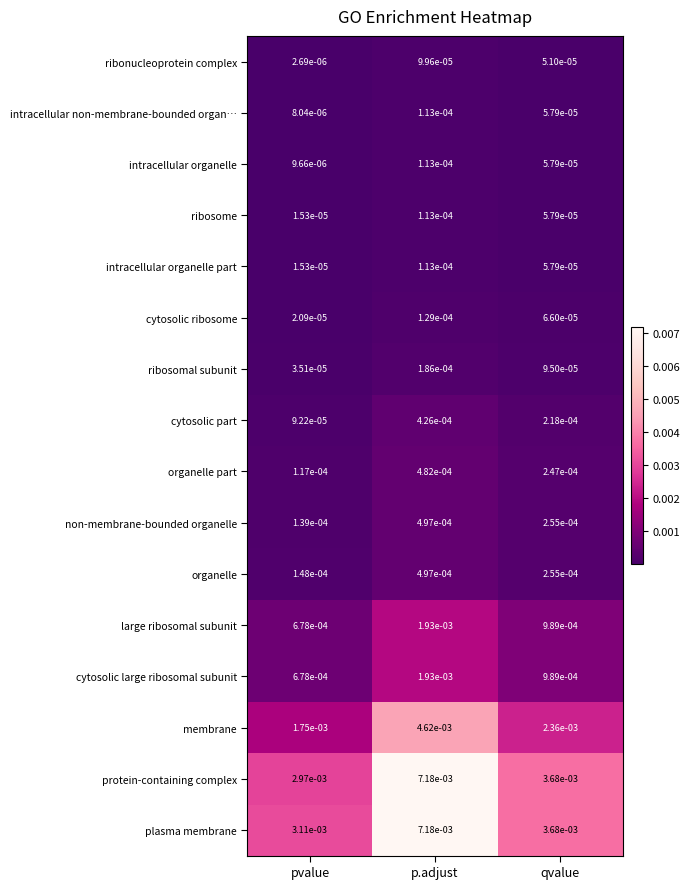

Which series has the largest total across all categories?

plasma membrane